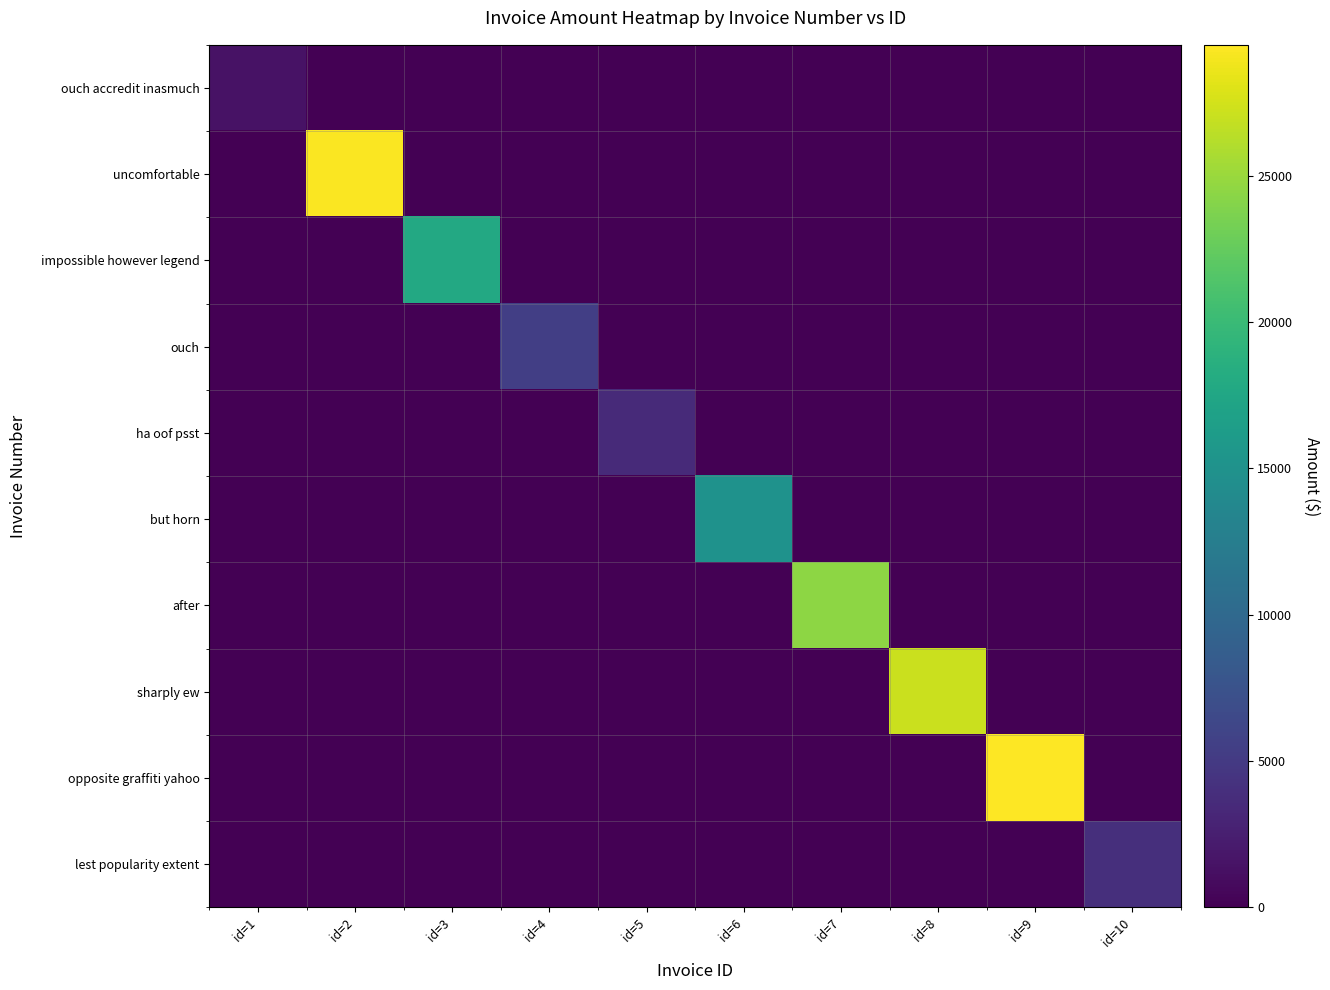

Reading left to right, transcribe all the data shown in this chart.

ouch accredit inasmuch: id=1=1425.2	id=2=0.0	id=3=0.0	id=4=0.0	id=5=0.0	id=6=0.0	id=7=0.0	id=8=0.0	id=9=0.0	id=10=0.0
uncomfortable: id=1=0.0	id=2=29323.8	id=3=0.0	id=4=0.0	id=5=0.0	id=6=0.0	id=7=0.0	id=8=0.0	id=9=0.0	id=10=0.0
impossible however legend: id=1=0.0	id=2=0.0	id=3=17768.7	id=4=0.0	id=5=0.0	id=6=0.0	id=7=0.0	id=8=0.0	id=9=0.0	id=10=0.0
ouch: id=1=0.0	id=2=0.0	id=3=0.0	id=4=5413.8	id=5=0.0	id=6=0.0	id=7=0.0	id=8=0.0	id=9=0.0	id=10=0.0
ha oof psst: id=1=0.0	id=2=0.0	id=3=0.0	id=4=0.0	id=5=3554.7	id=6=0.0	id=7=0.0	id=8=0.0	id=9=0.0	id=10=0.0
but horn: id=1=0.0	id=2=0.0	id=3=0.0	id=4=0.0	id=5=0.0	id=6=15080.5	id=7=0.0	id=8=0.0	id=9=0.0	id=10=0.0
after: id=1=0.0	id=2=0.0	id=3=0.0	id=4=0.0	id=5=0.0	id=6=0.0	id=7=24509.2	id=8=0.0	id=9=0.0	id=10=0.0
sharply ew: id=1=0.0	id=2=0.0	id=3=0.0	id=4=0.0	id=5=0.0	id=6=0.0	id=7=0.0	id=8=27121.3	id=9=0.0	id=10=0.0
opposite graffiti yahoo: id=1=0.0	id=2=0.0	id=3=0.0	id=4=0.0	id=5=0.0	id=6=0.0	id=7=0.0	id=8=0.0	id=9=29470.3	id=10=0.0
lest popularity extent: id=1=0.0	id=2=0.0	id=3=0.0	id=4=0.0	id=5=0.0	id=6=0.0	id=7=0.0	id=8=0.0	id=9=0.0	id=10=4000.8